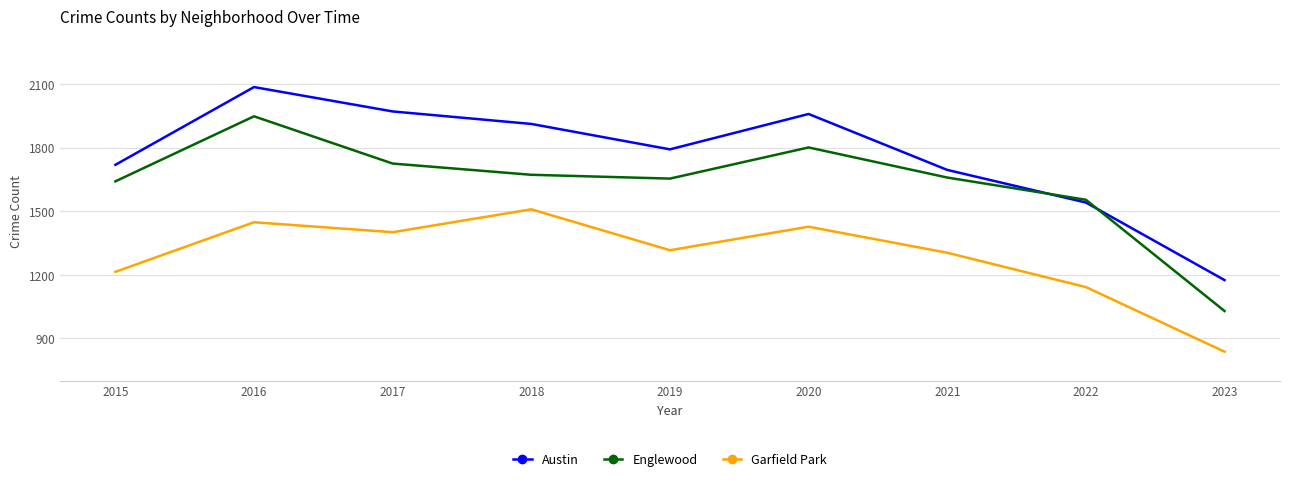

True or false: Garfield Park and Englewood cross at least once.

False